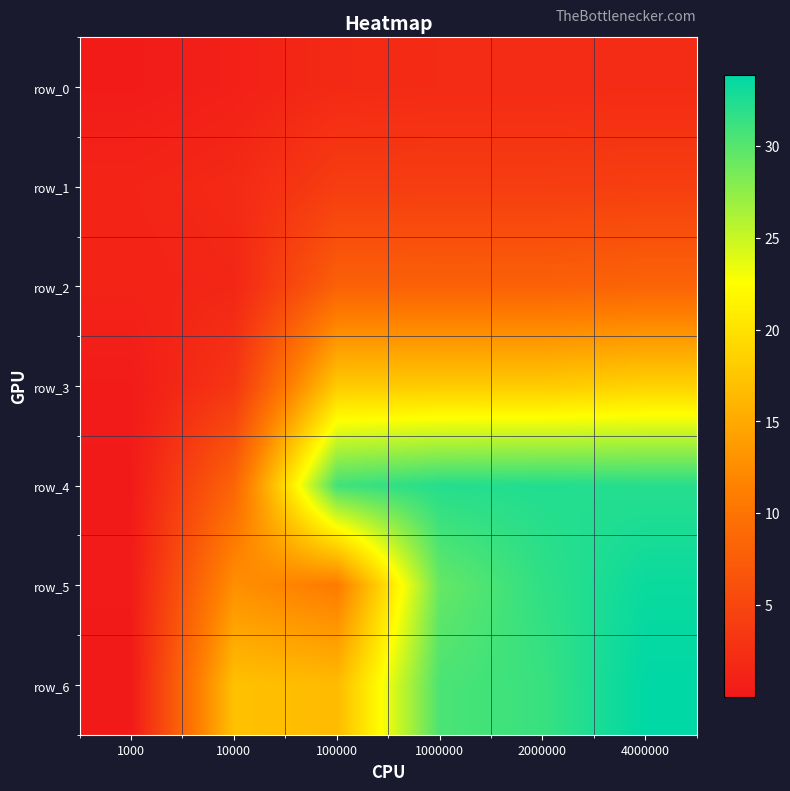

What is the maximum value for row_4?

32.3